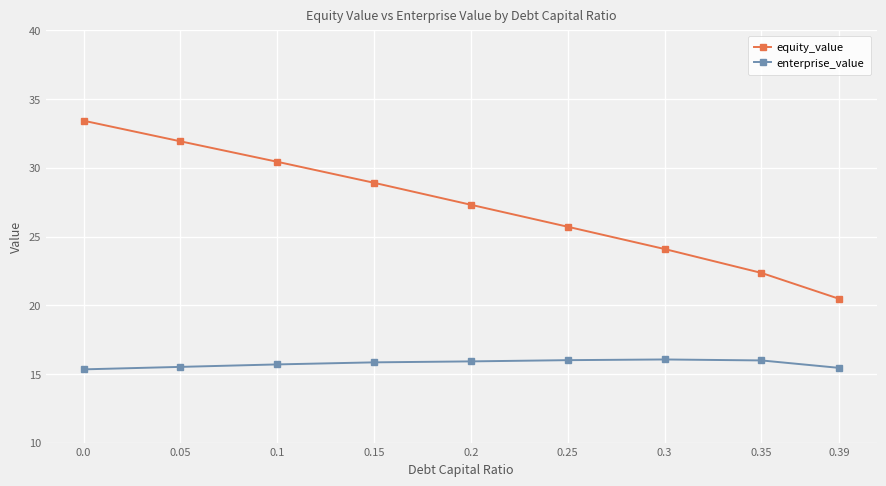

Which series changed the most between 0.35 and 0.39?

equity_value